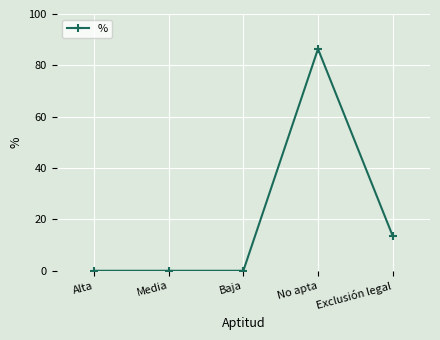

The value at No apta is 36.4. True or false?

False